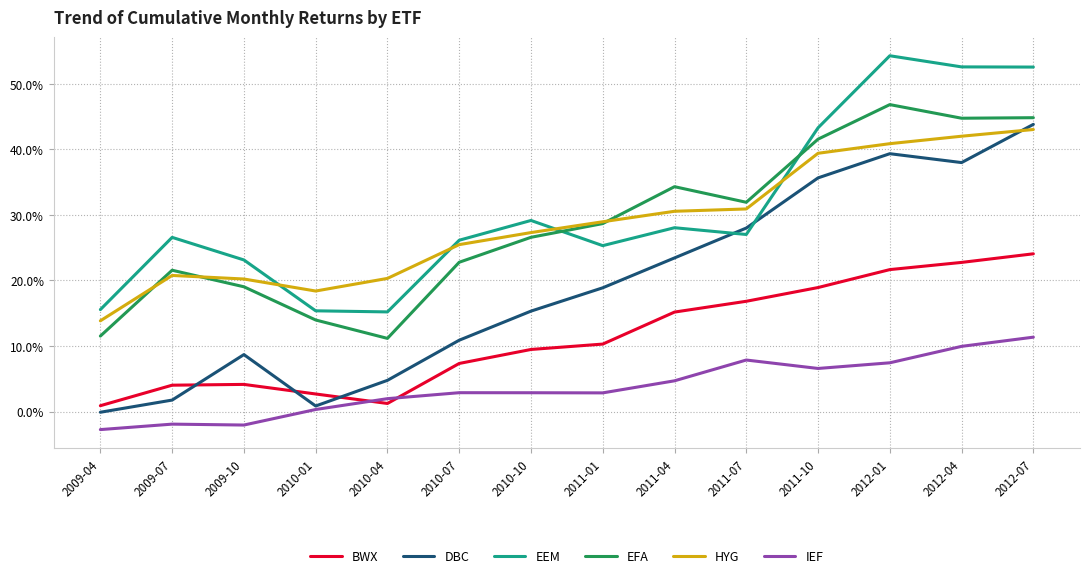

What is the difference between the maximum and minimum values in the EFA series?

0.4